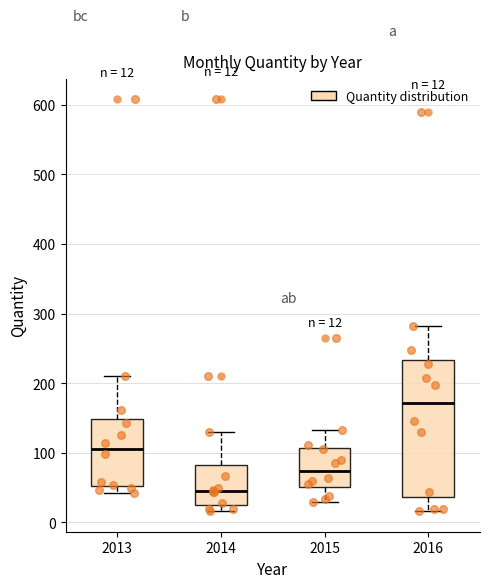

Which box is the tallest, from its lower edge to its upper edge?

2016